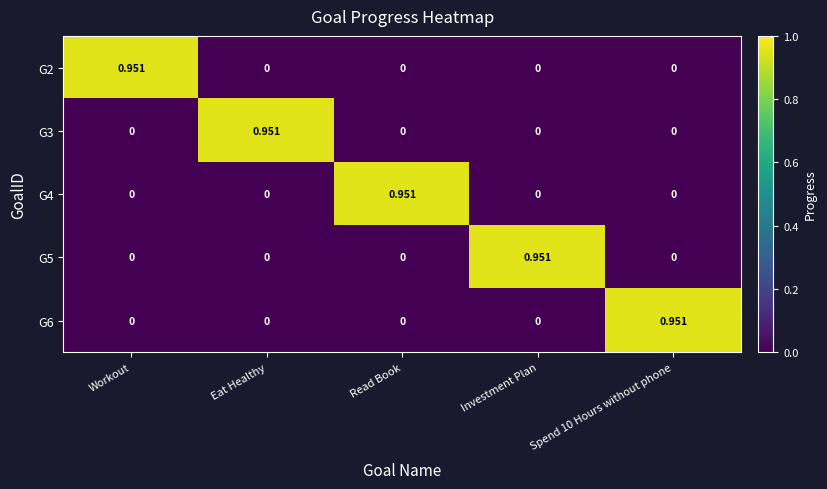

At which label does G2 reach its peak?

Workout